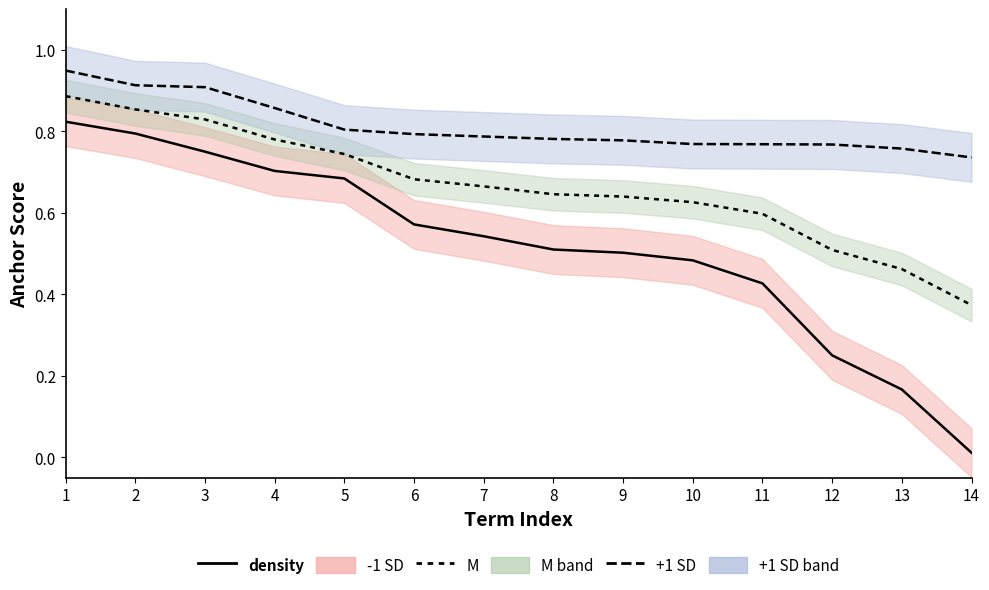

What is the greatest value displayed?

0.9